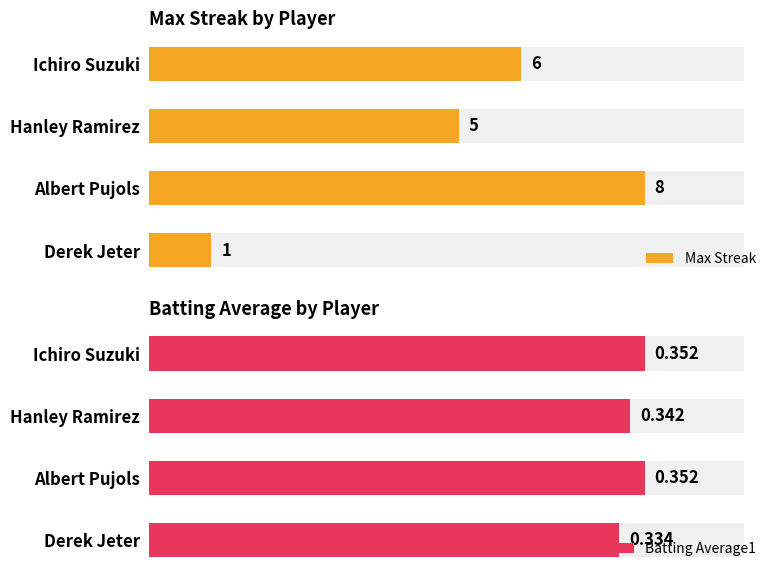

Is it true that Max Streak equals 5.0 at Hanley Ramirez?

True